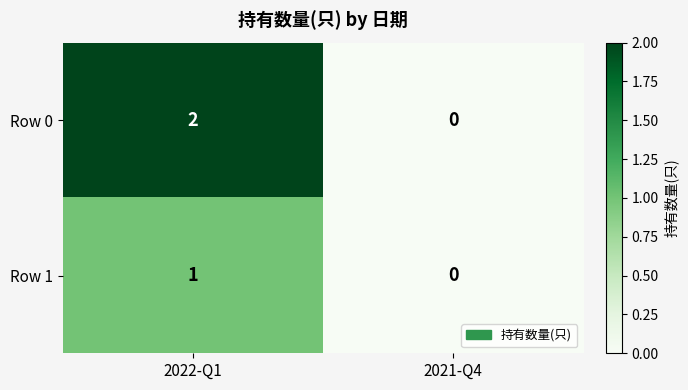

The value of Row 0 at 2022-Q1 is 2. True or false?

True